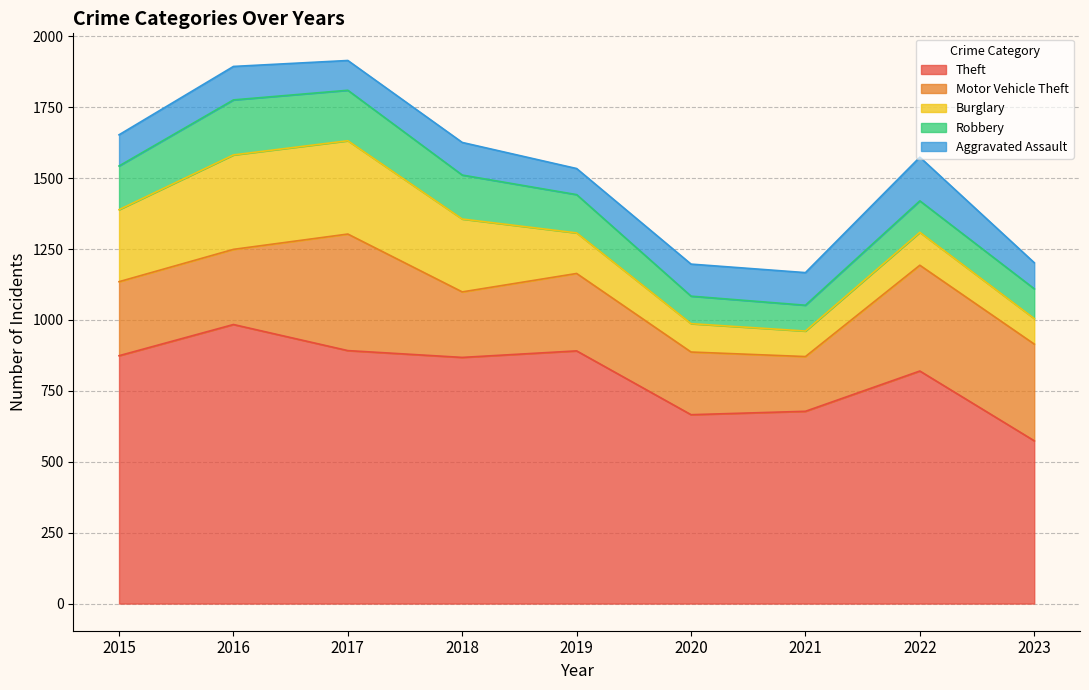

How many values in the Aggravated Assault series exceed 113?

4